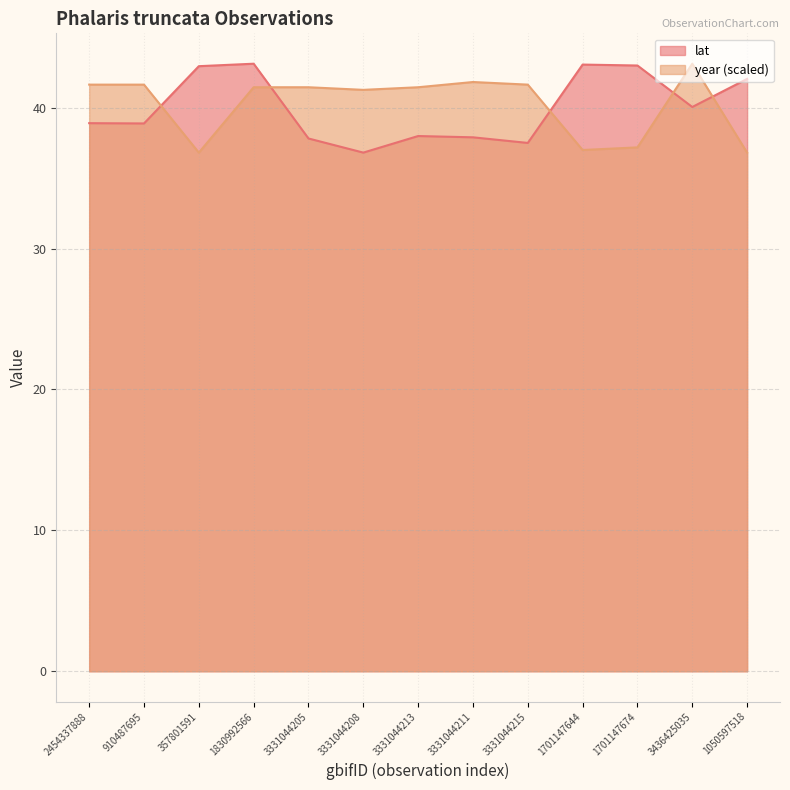

Where is lat nearest to the value 39?

2454337888